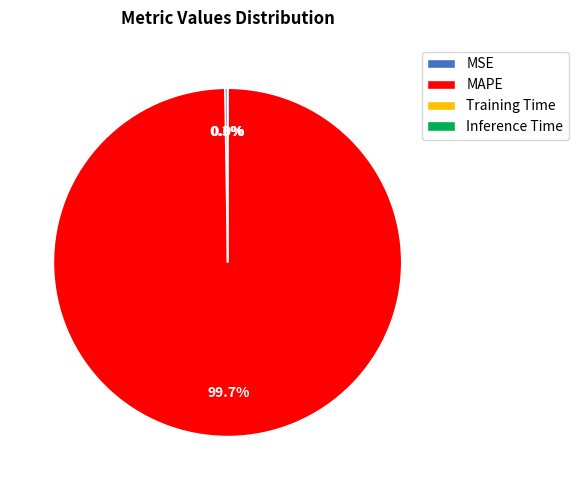

Does any single category account for the majority?

Yes